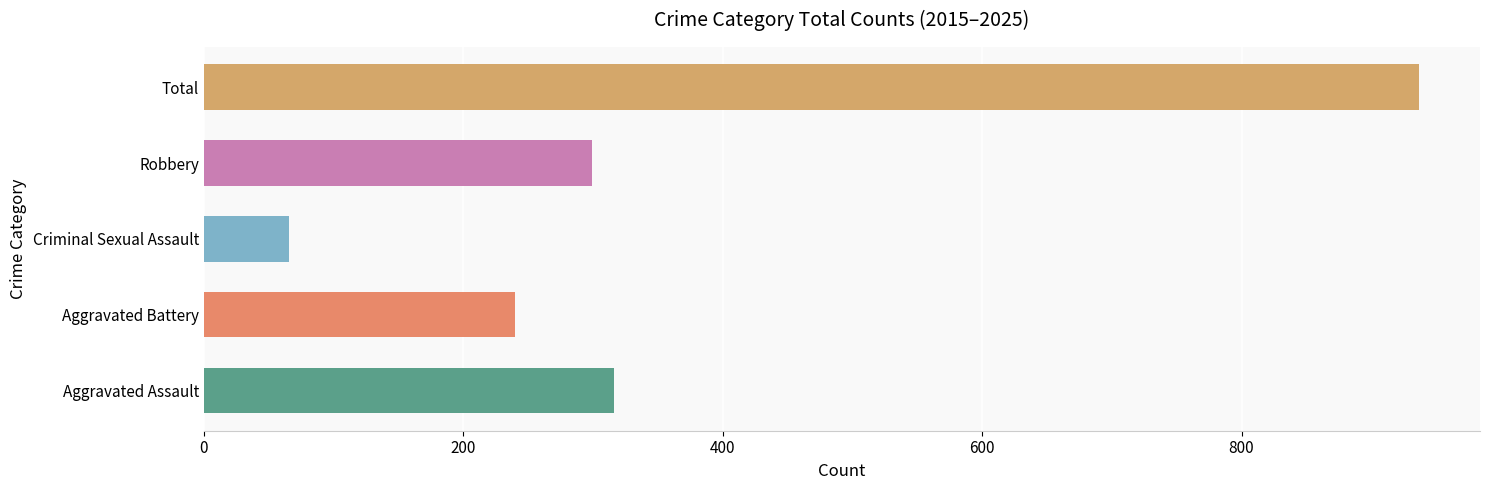

Which series has the largest total across all categories?

Total